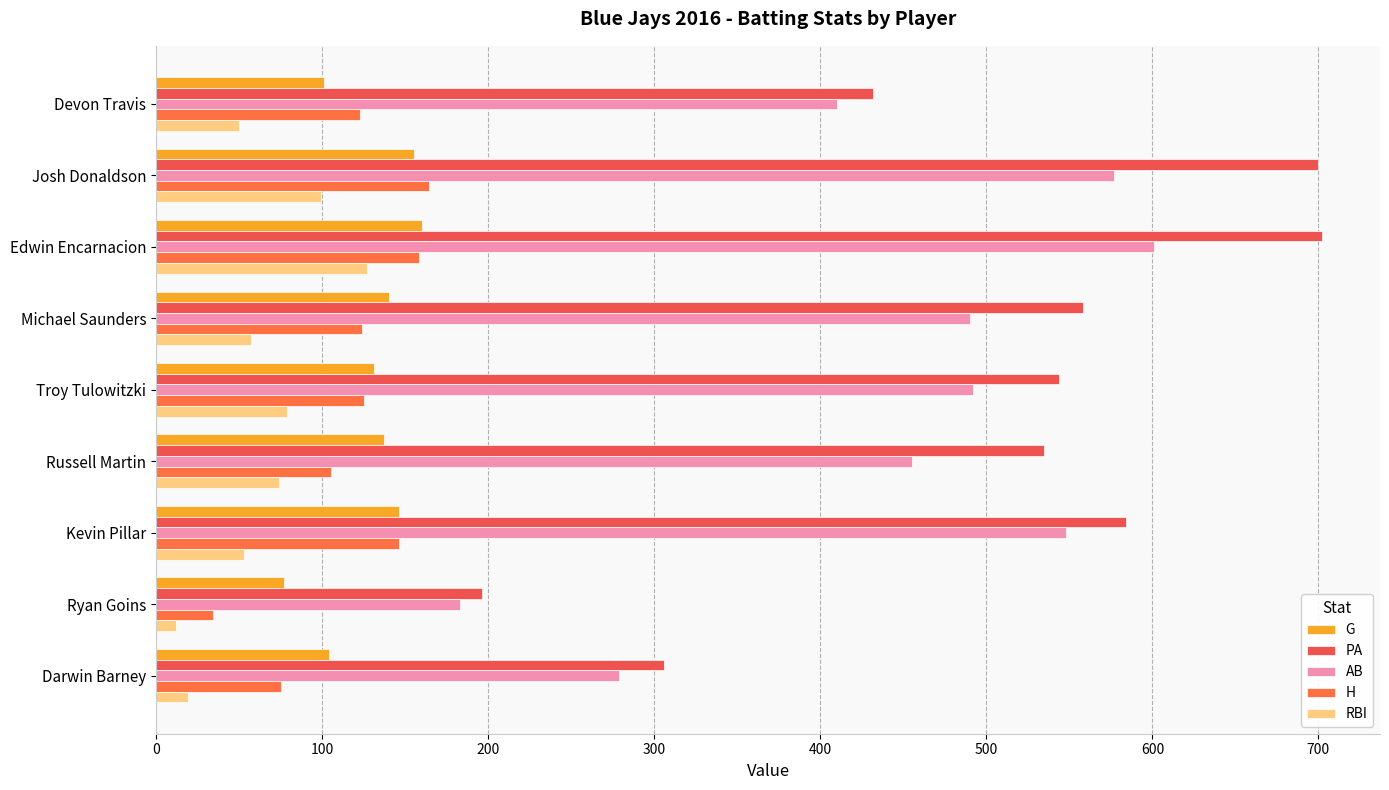

Which series has the widest spread of values?

PA